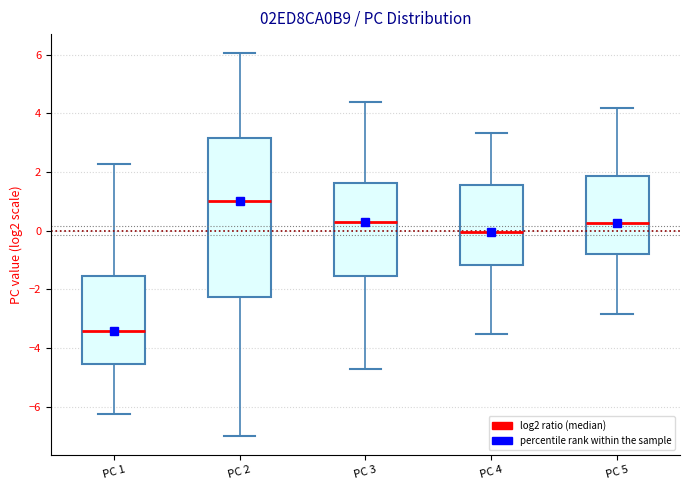

Reading left to right, transcribe this box plot: for each box, give where its median line is, the range the box spans, and where its two whiskers end, as read against the y-axis. The values are not printed on the chart, so give them approximately, as read against the axis.

PC 1: median -3.4, box -4.6 to -1.6, whiskers -6.2 to 2.2
PC 2: median 1.0, box -2.2 to 3.2, whiskers -7.0 to 6.0
PC 3: median 0.2, box -1.6 to 1.6, whiskers -4.8 to 4.4
PC 4: median 0.0, box -1.2 to 1.6, whiskers -3.6 to 3.4
PC 5: median 0.2, box -0.8 to 1.8, whiskers -2.8 to 4.2